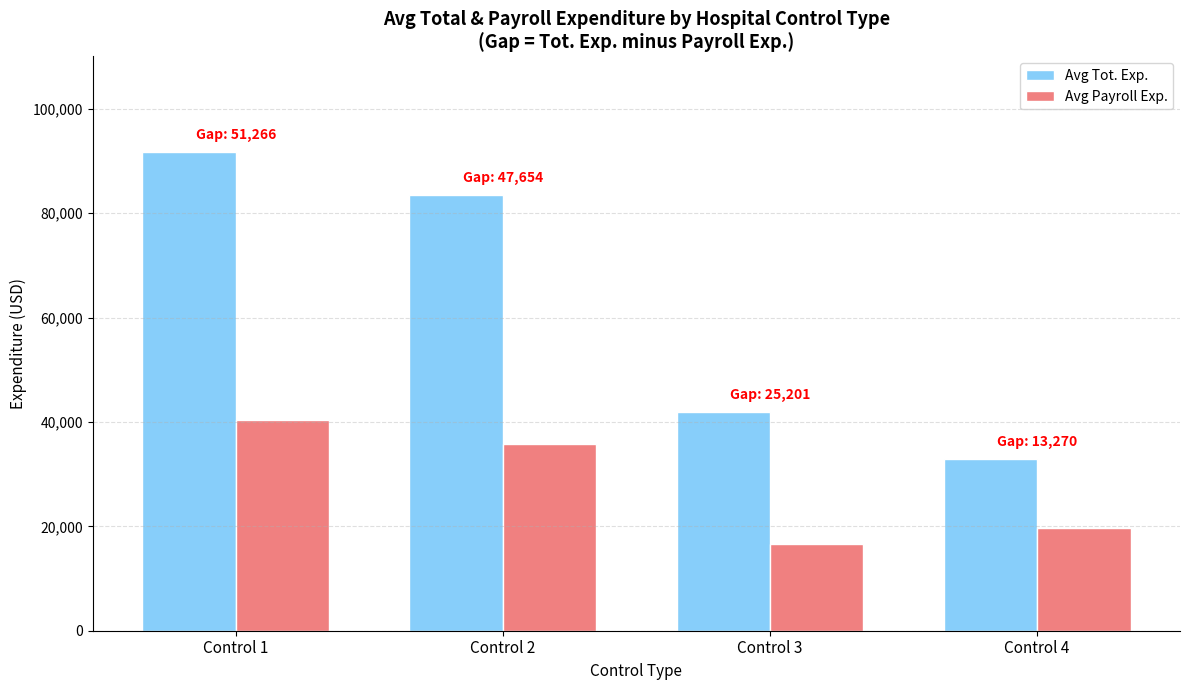

What are all the series names shown in the legend?

Avg Tot. Exp., Avg Payroll Exp.